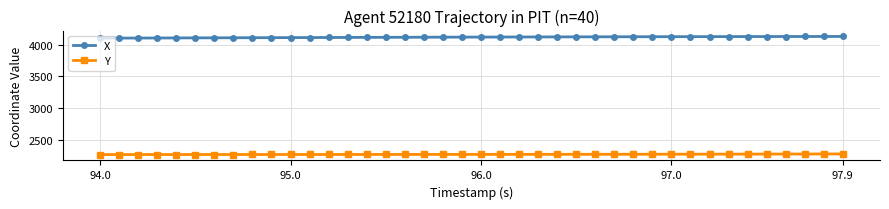

True or false: Y and X cross at least once.

False